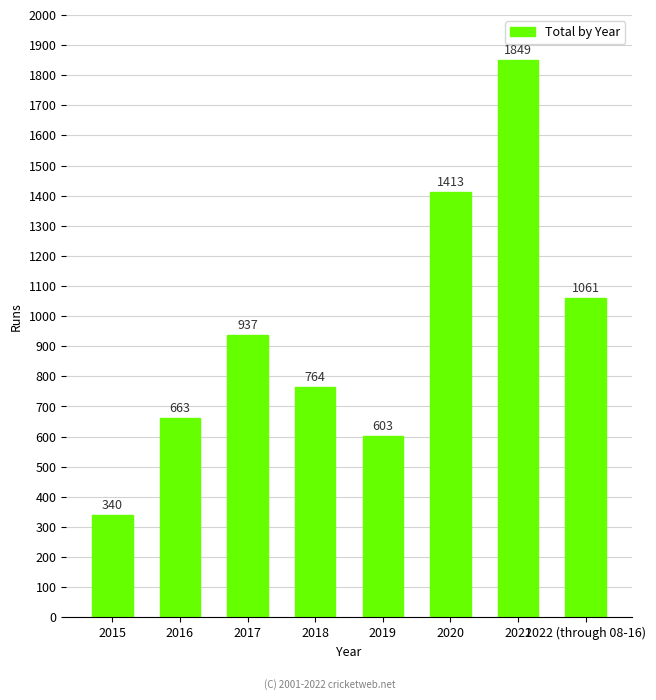

The value at 2021 is 1143. True or false?

False